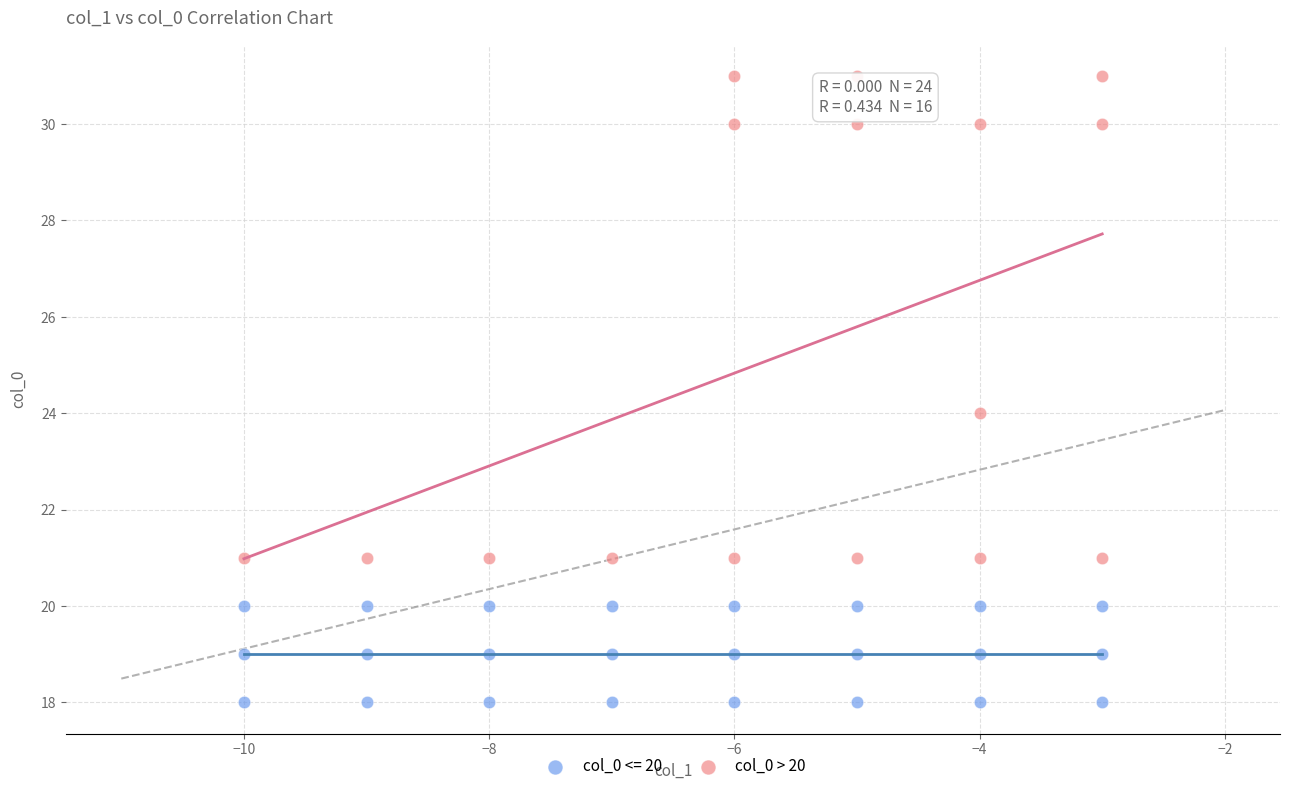

Which series has the largest Y range (max minus min)?

col_0 > 20